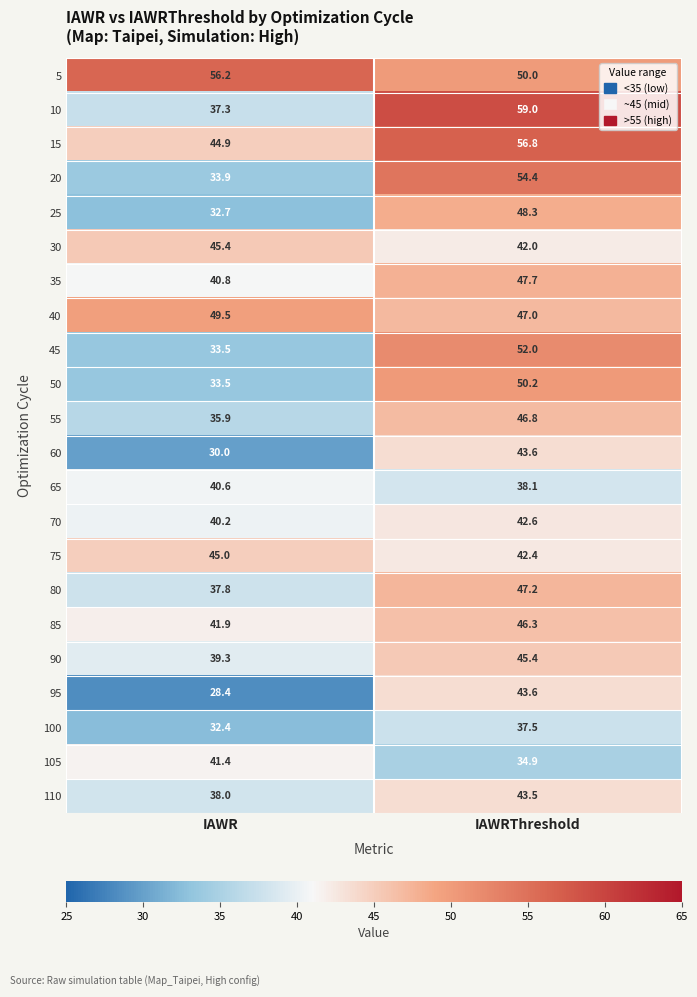

Which series has the largest range (max minus min)?

10